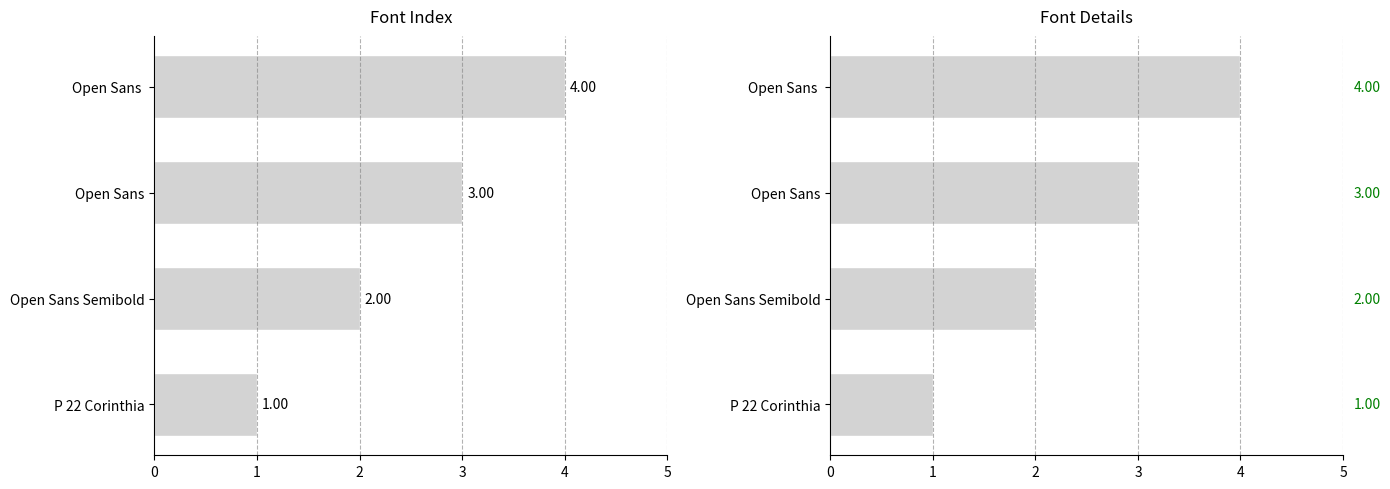

Is it true that the value at Open Sans Semibold is 1?

False